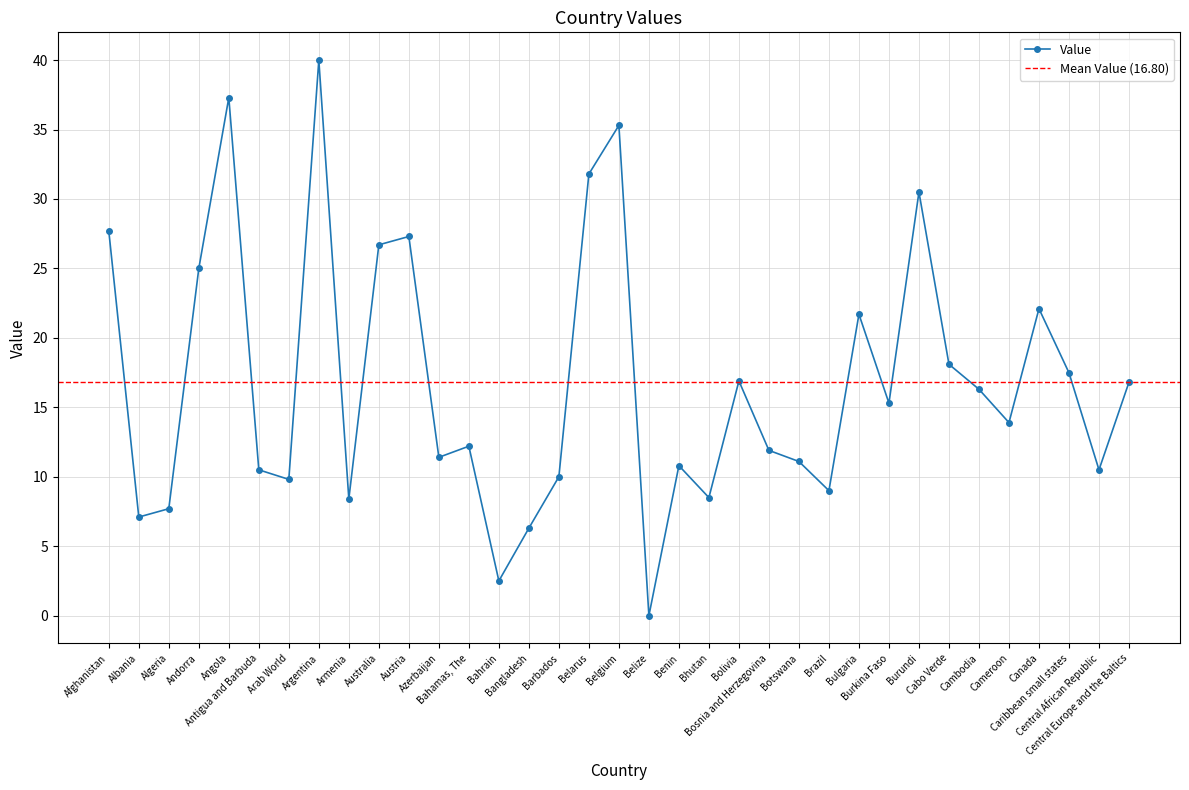

How many positive values are there?

34